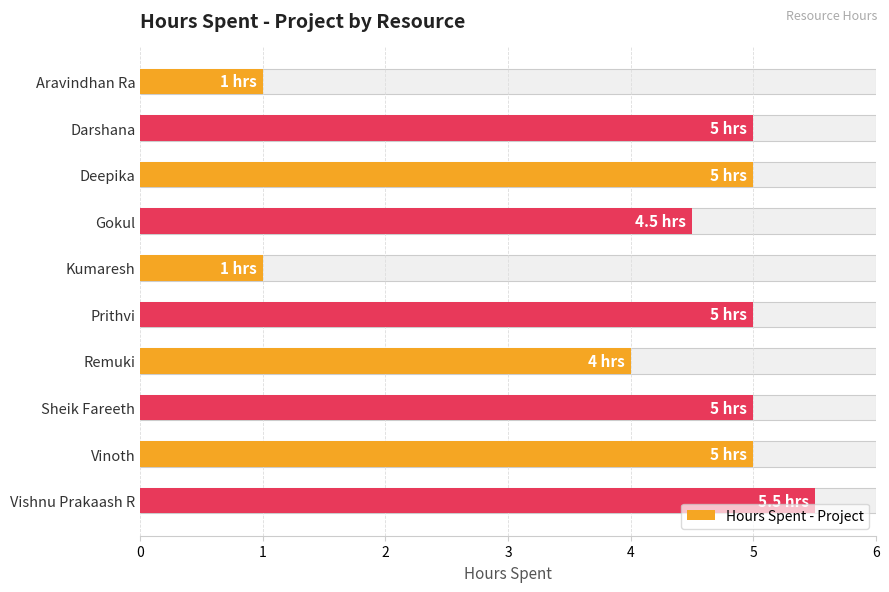

True or false: the data shows 5.0 at Sheik Fareeth.

True